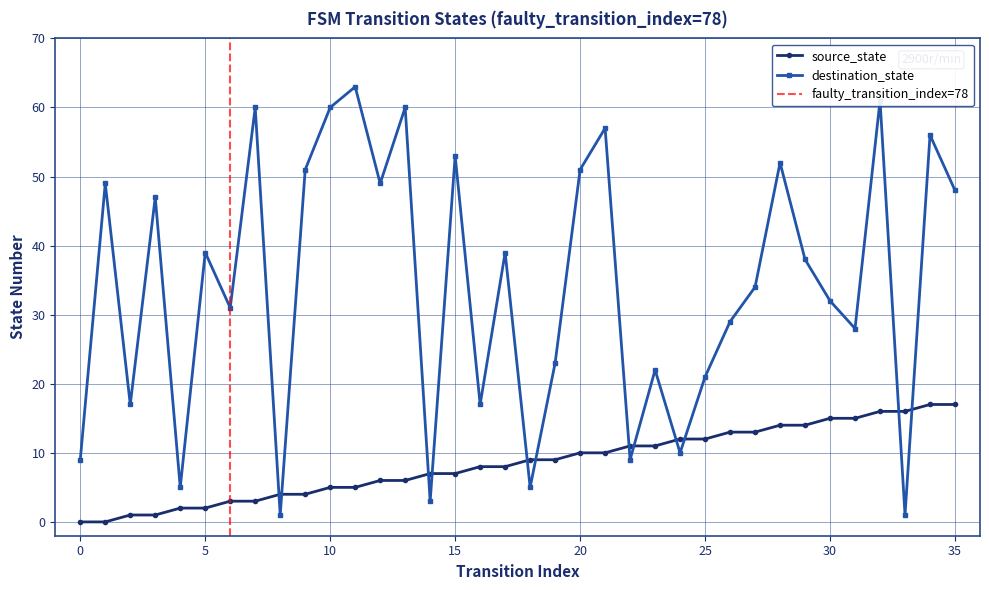

What is the total value across all series at 5?

41